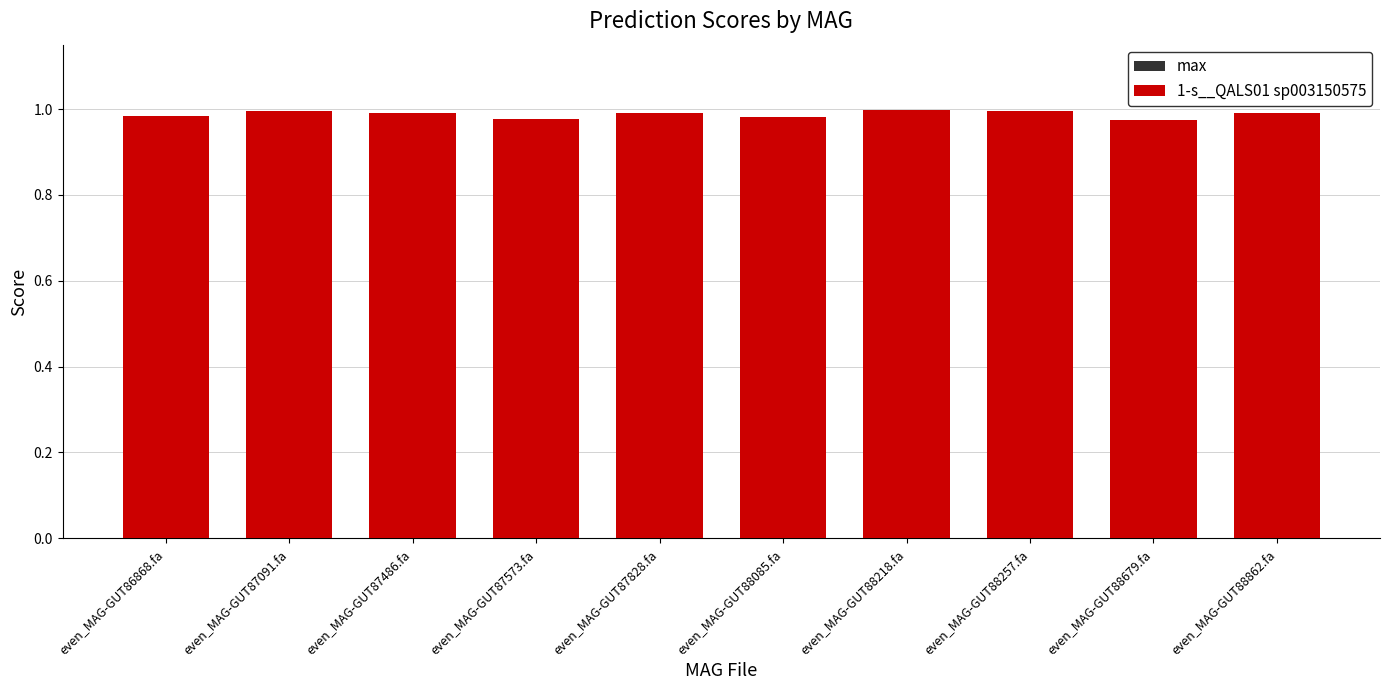

Is it true that 1-s__QALS01 sp003150575 equals 1.3 at even_MAG-GUT88085.fa?

False